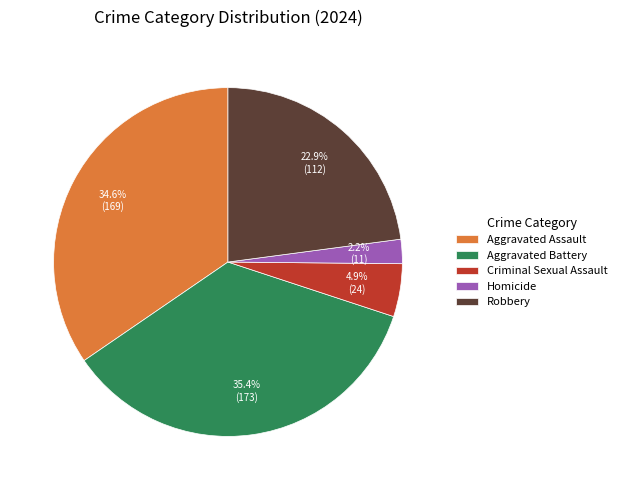

Count the number of slices in the pie.

5